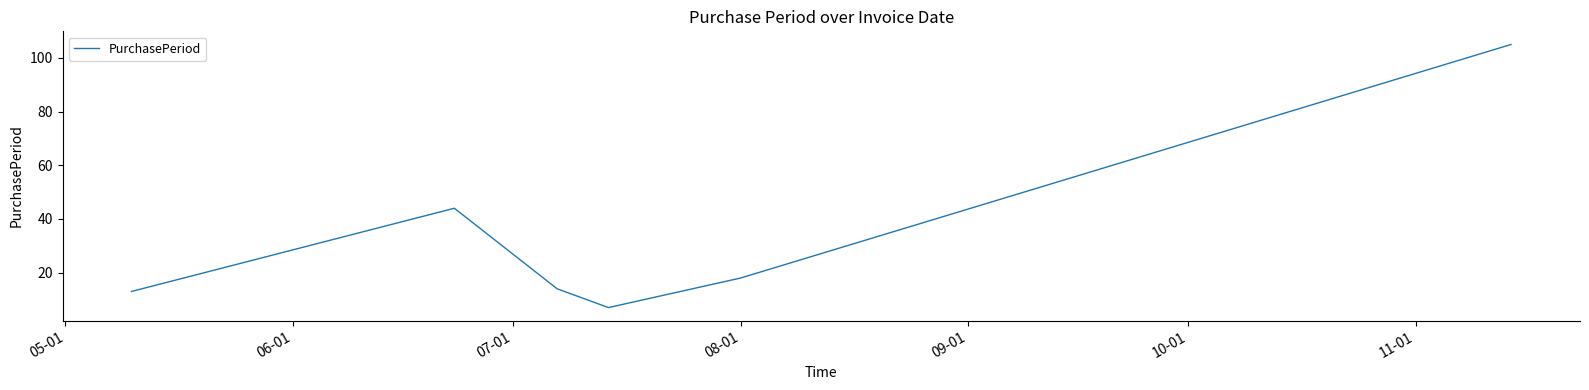

What is the smallest value displayed?

7